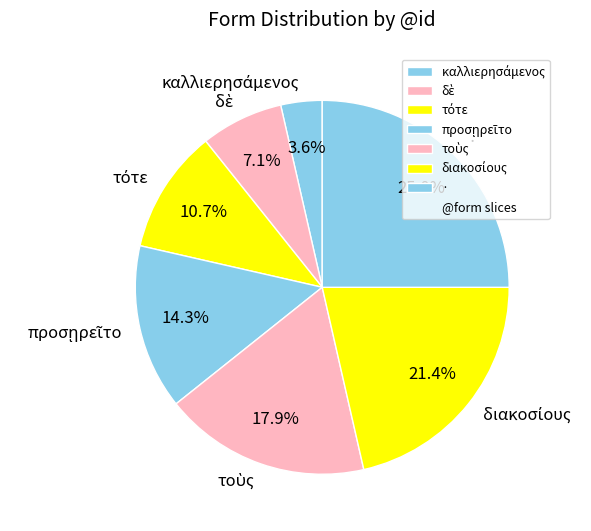

Which category has the biggest portion of the pie?

·